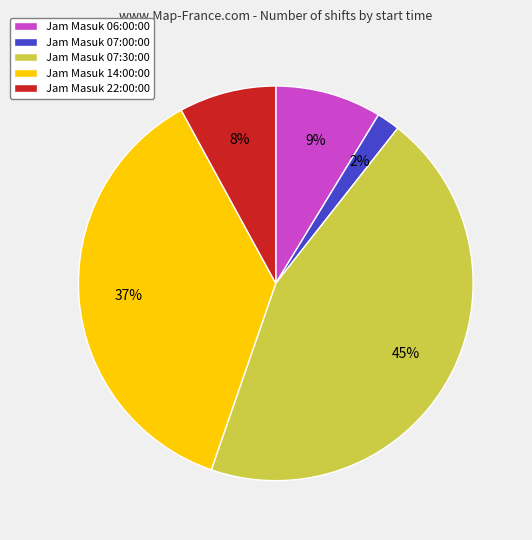

Which has a higher value, Jam Masuk 07:30:00 or Jam Masuk 06:00:00?

Jam Masuk 07:30:00